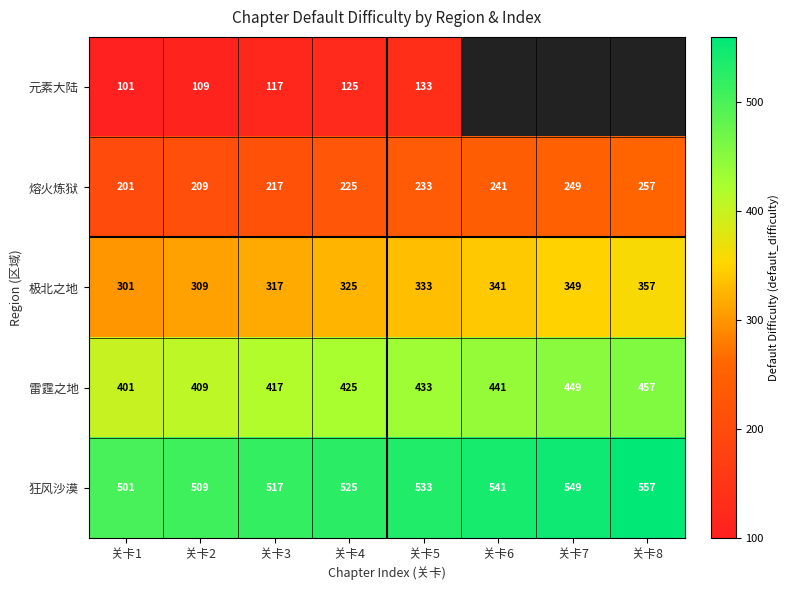

What is the total value across all series at 关卡4?

1625